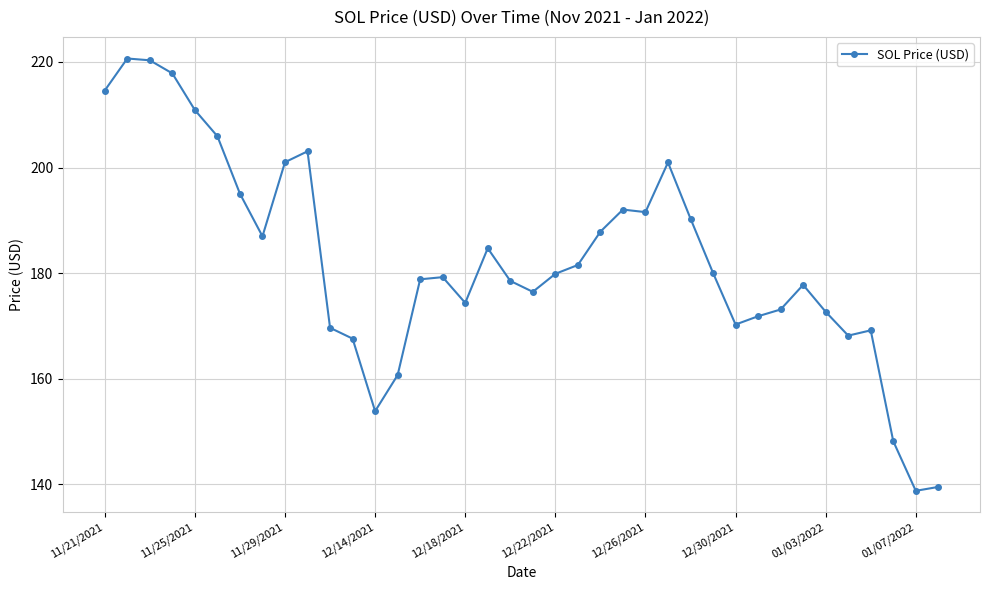

What is the smallest value displayed?

138.8